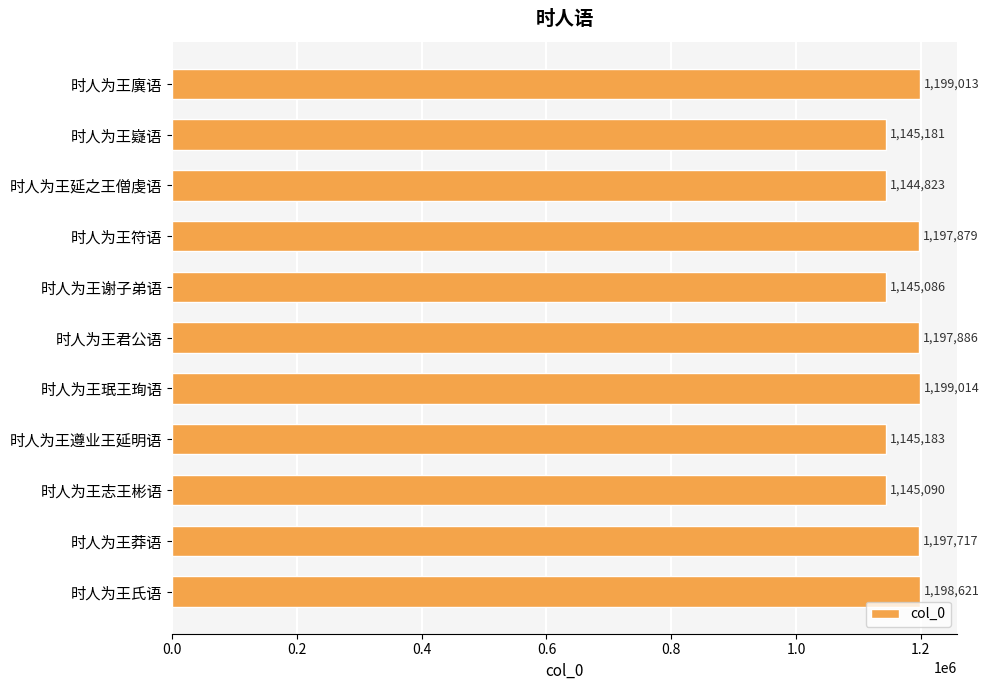

What is the label of the 6th bar from the bottom?

时人为王君公语